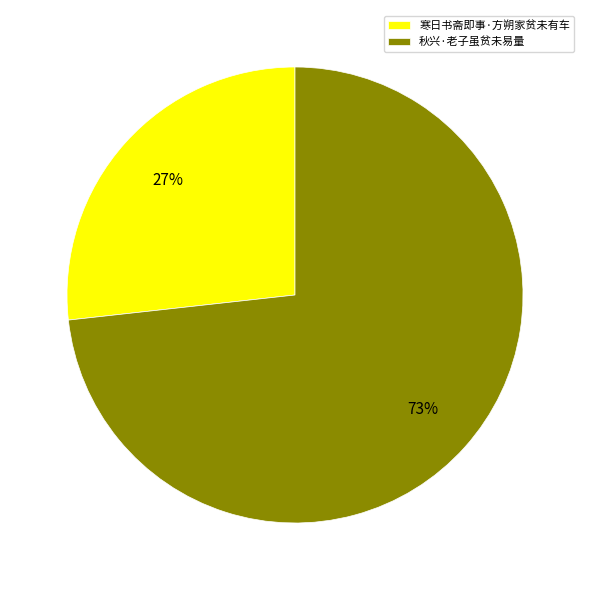

How many segments does this pie chart have?

2